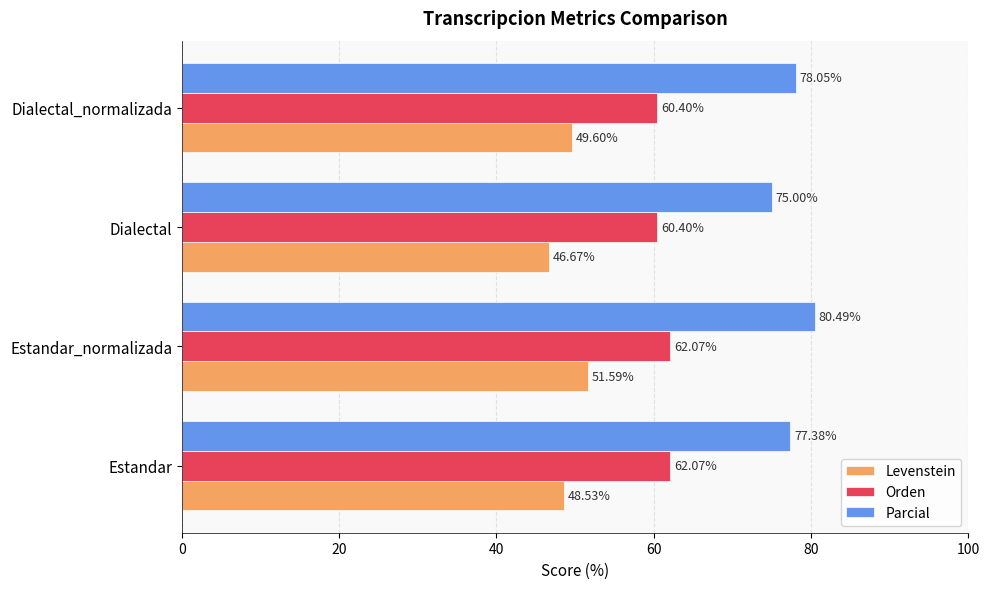

List the series in order of their overall mean, lowest first.

Levenstein, Orden, Parcial